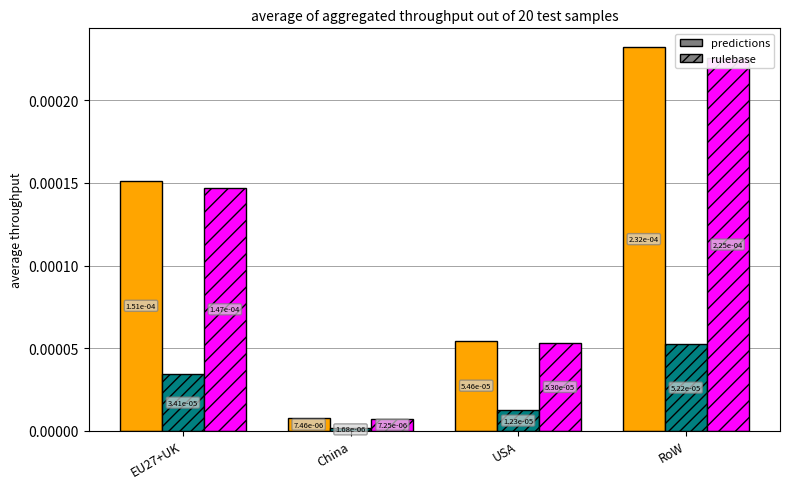

The Landifill series shows 0.0 at China. True or false?

True